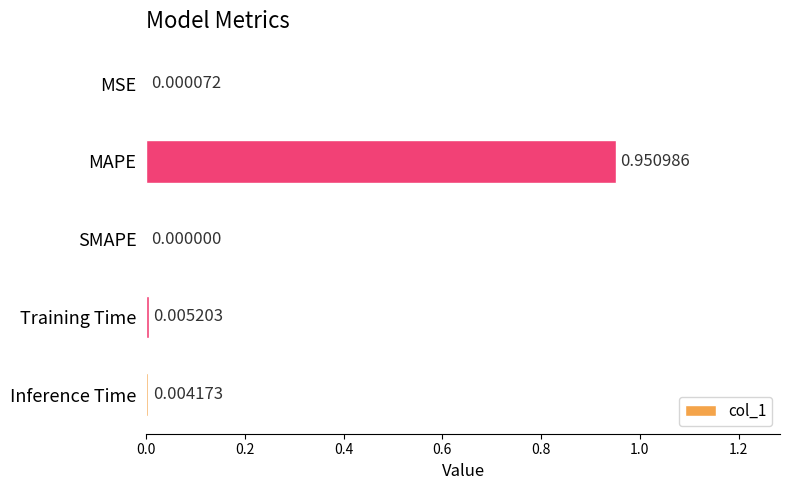

At which label is the value closest to 0?

SMAPE